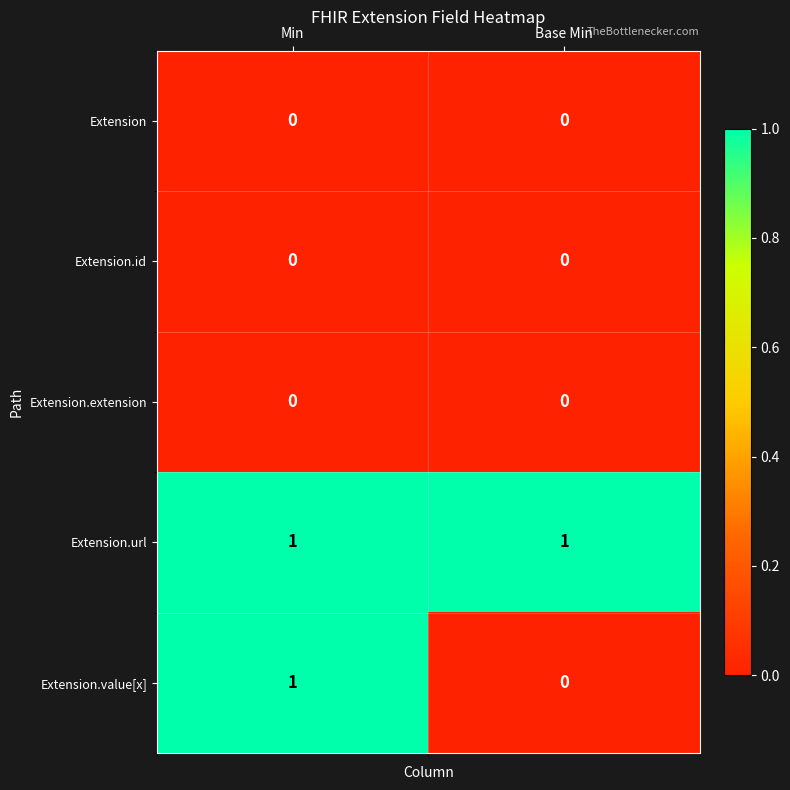

Which series changed the most between Min and Base Min?

Extension.value[x]